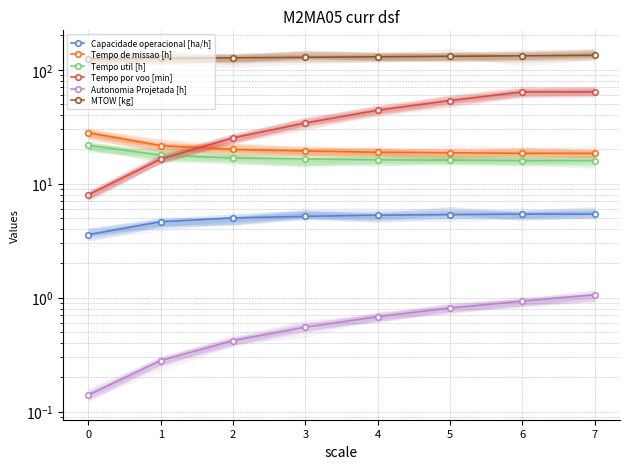

What is the value of the MTOW [kg] point at the 2nd from the left?

126.0